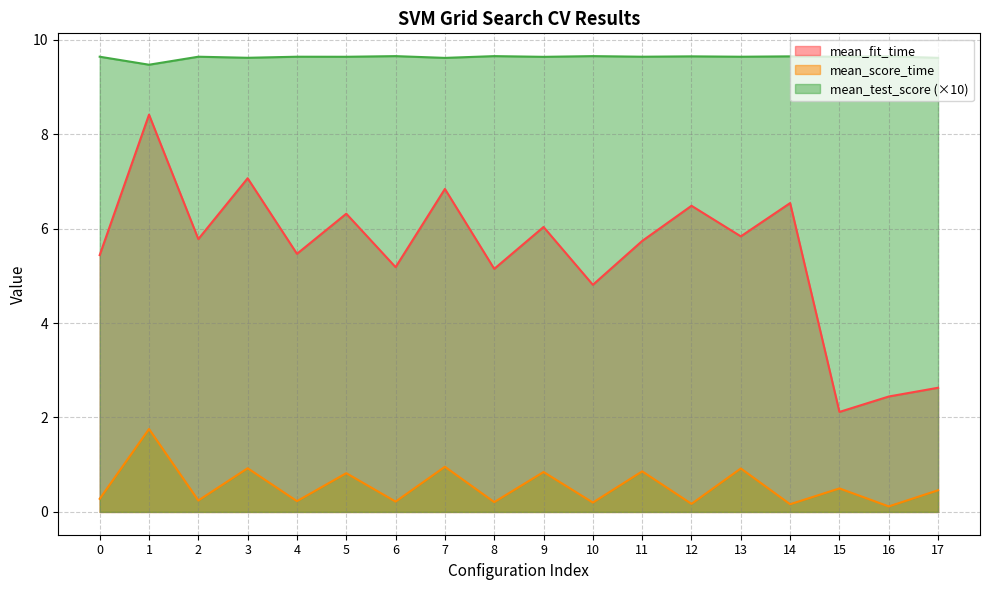

What is the maximum value shown in the chart?

9.7